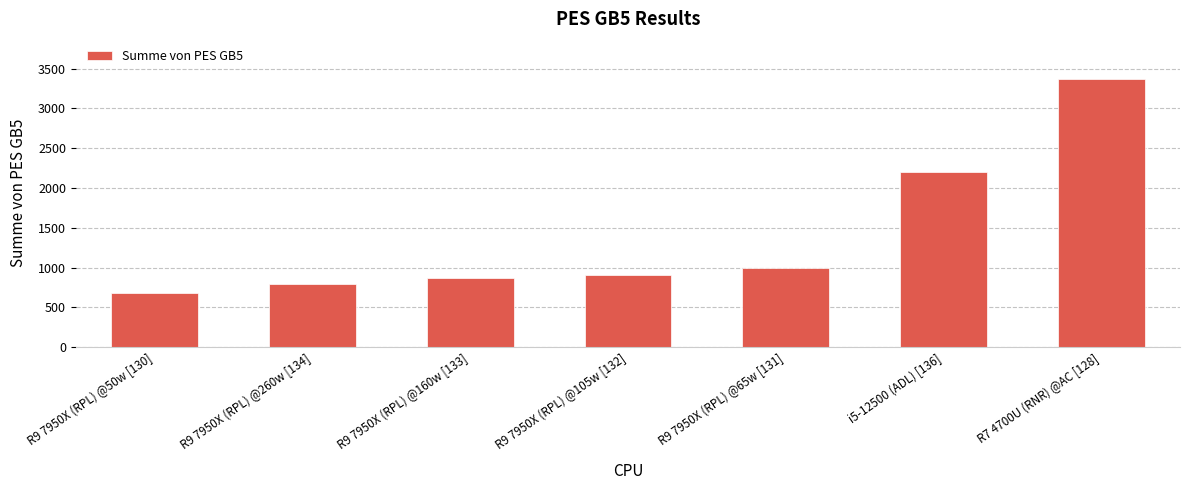

What is the average value?

1403.8